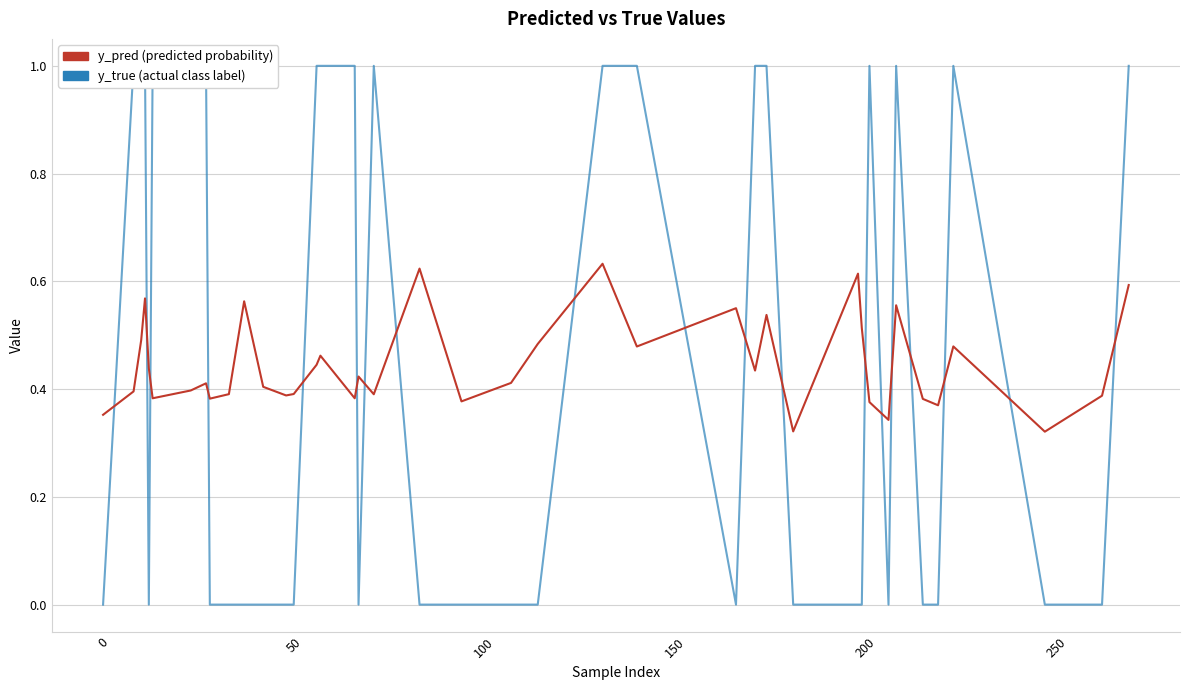

What are all the series names shown in the legend?

y_pred, y_true